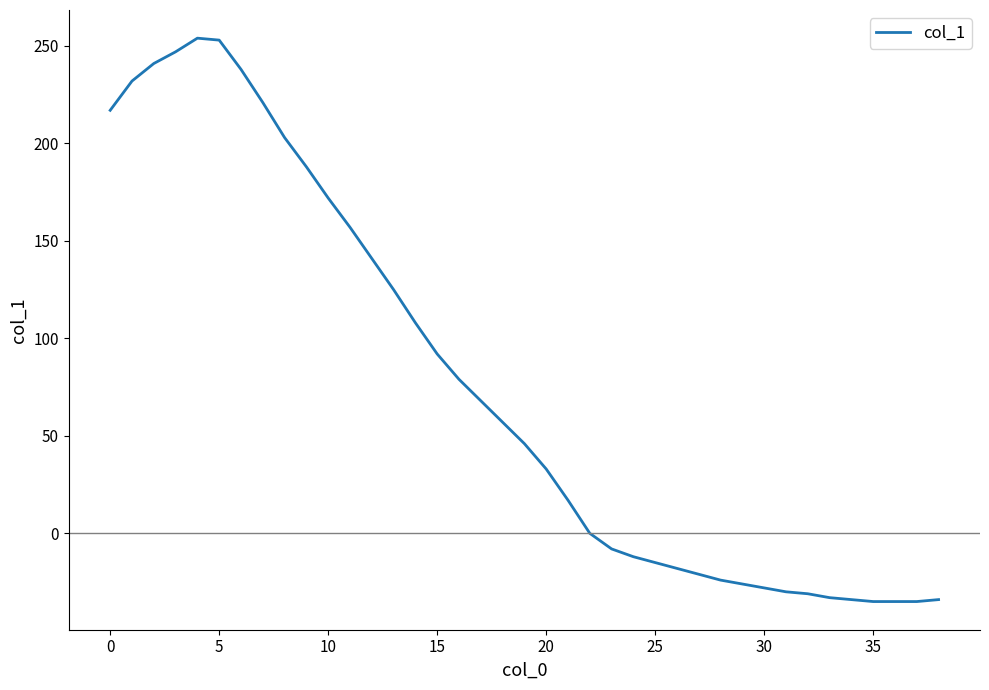

What is the smallest value displayed?

-35